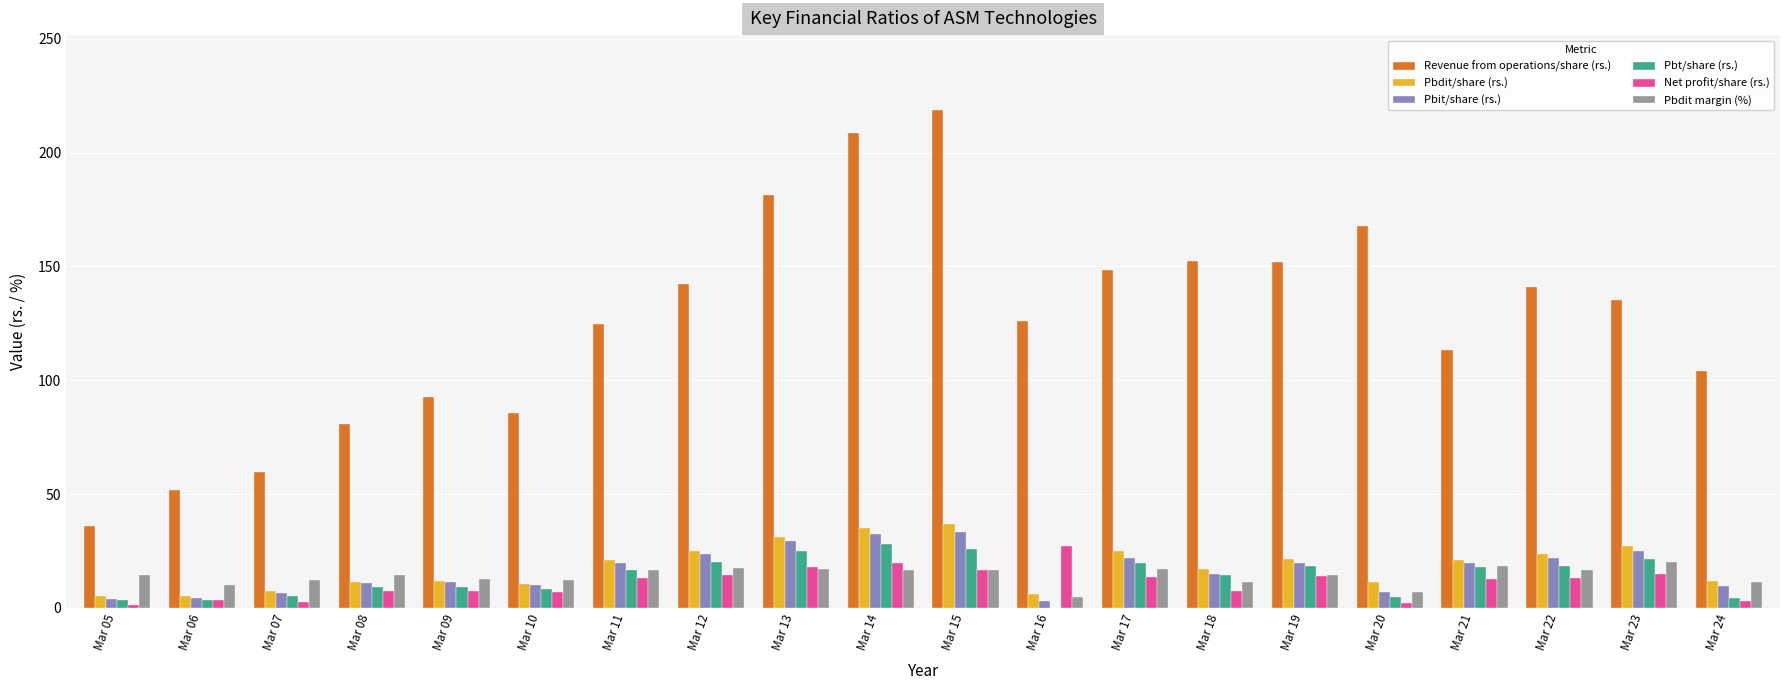

At how many categories does at least one series exceed 35?

20